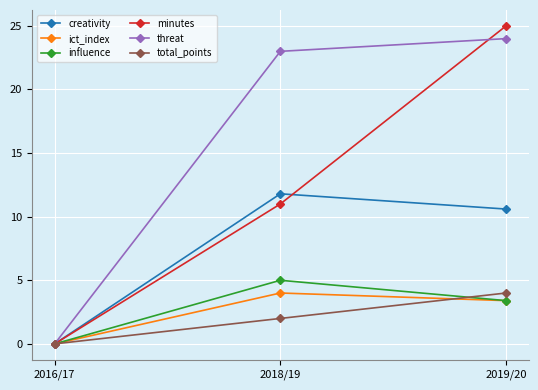

Reading left to right, transcribe all the data shown in this chart.

creativity: 2016/17=0.0	2018/19=11.8	2019/20=10.6
ict_index: 2016/17=0.0	2018/19=4.0	2019/20=3.4
influence: 2016/17=0.0	2018/19=5.0	2019/20=3.4
minutes: 2016/17=0.0	2018/19=11.0	2019/20=25.0
threat: 2016/17=0.0	2018/19=23.0	2019/20=24.0
total_points: 2016/17=0.0	2018/19=2.0	2019/20=4.0